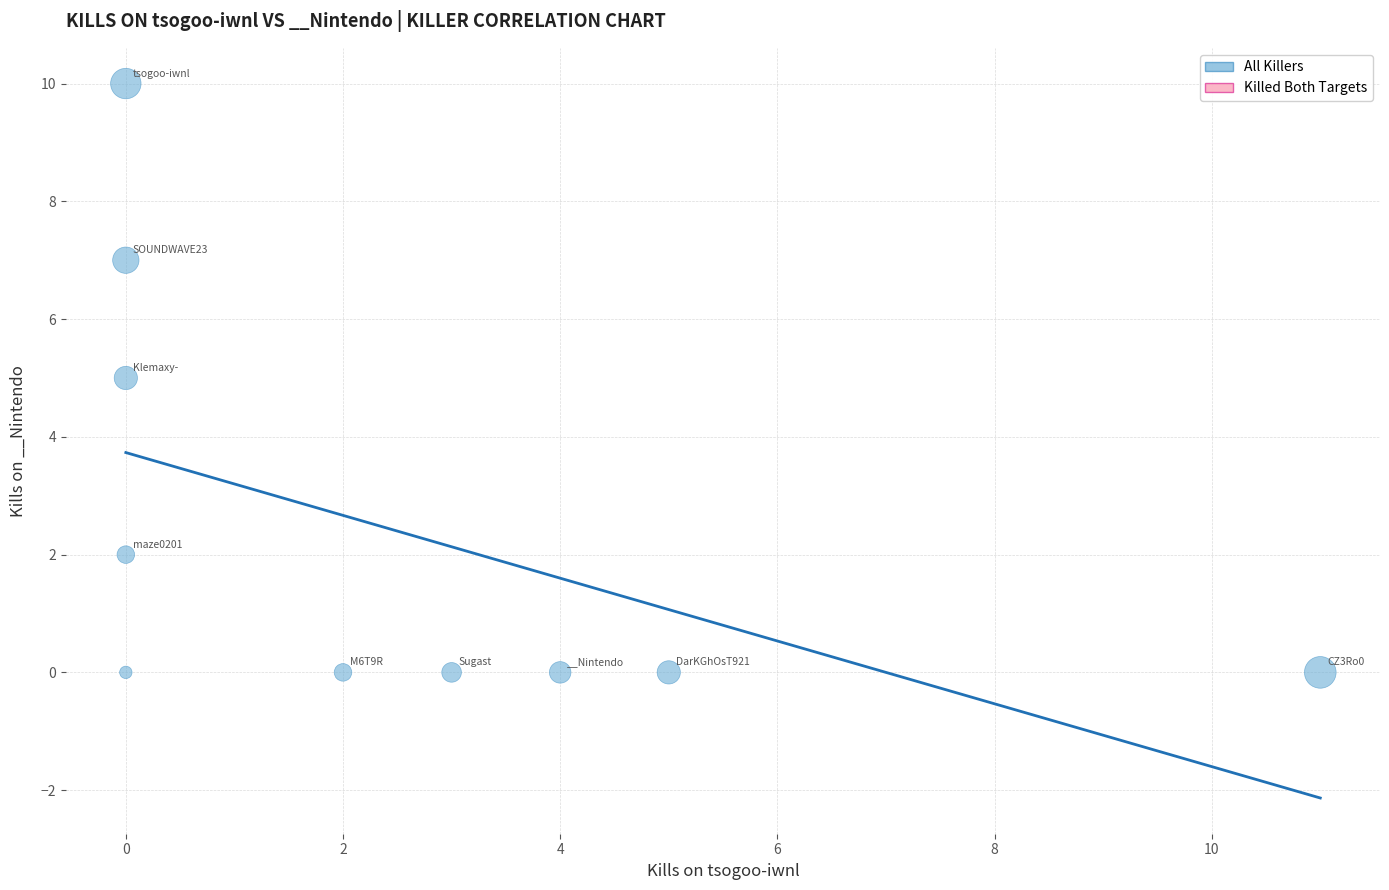

What is the range of X values (max minus min)?

11